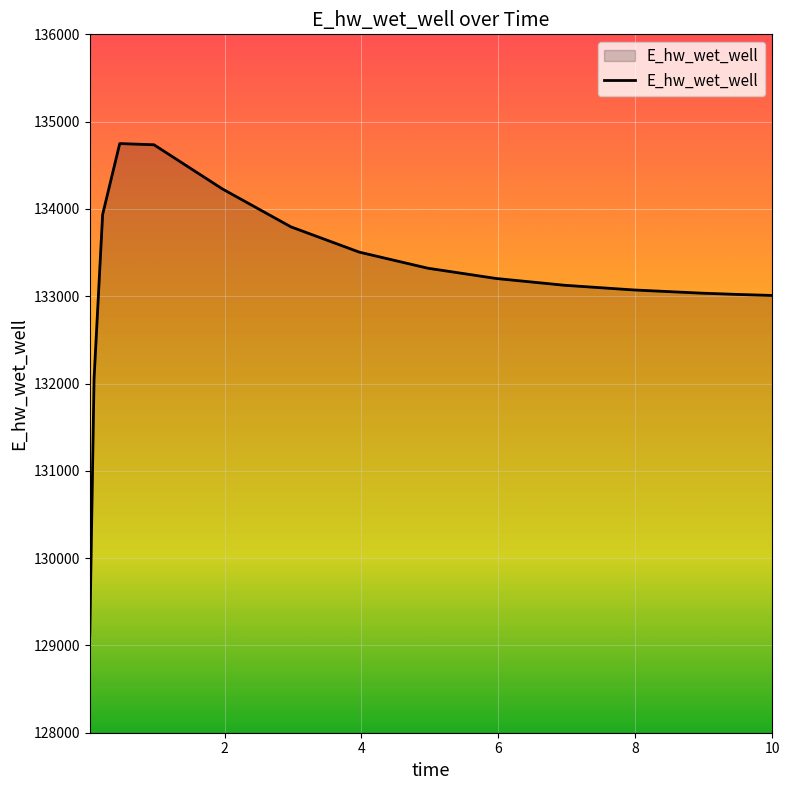

What is the maximum value shown in the chart?

134748.6